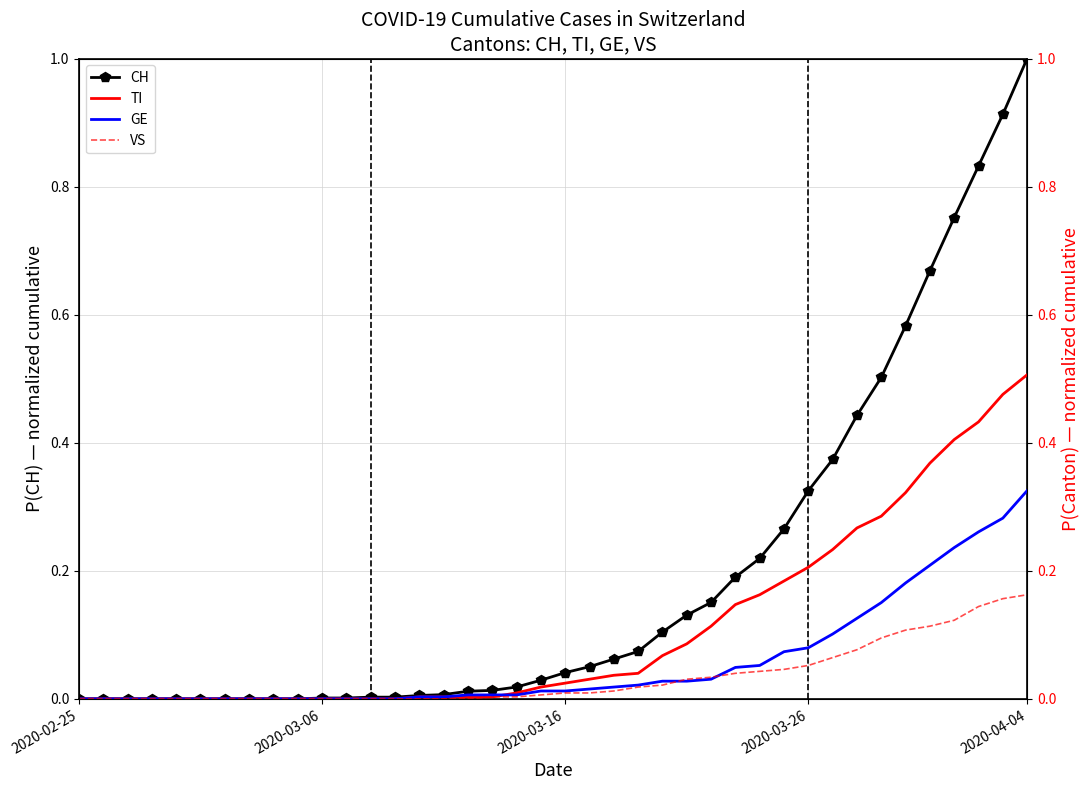

Rank the series at 24 from highest to lowest value.

CH, TI, GE, VS